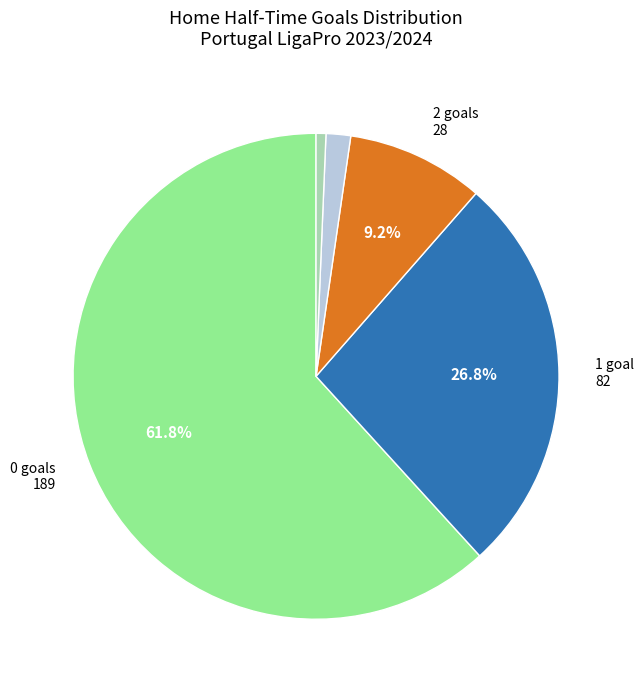

Is there any slice that represents more than half of the pie?

Yes